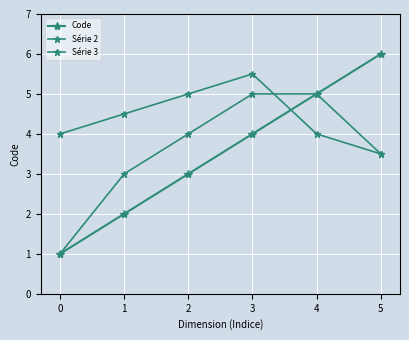

What is the value of the Série 3 point at the 6th from the left?

3.5